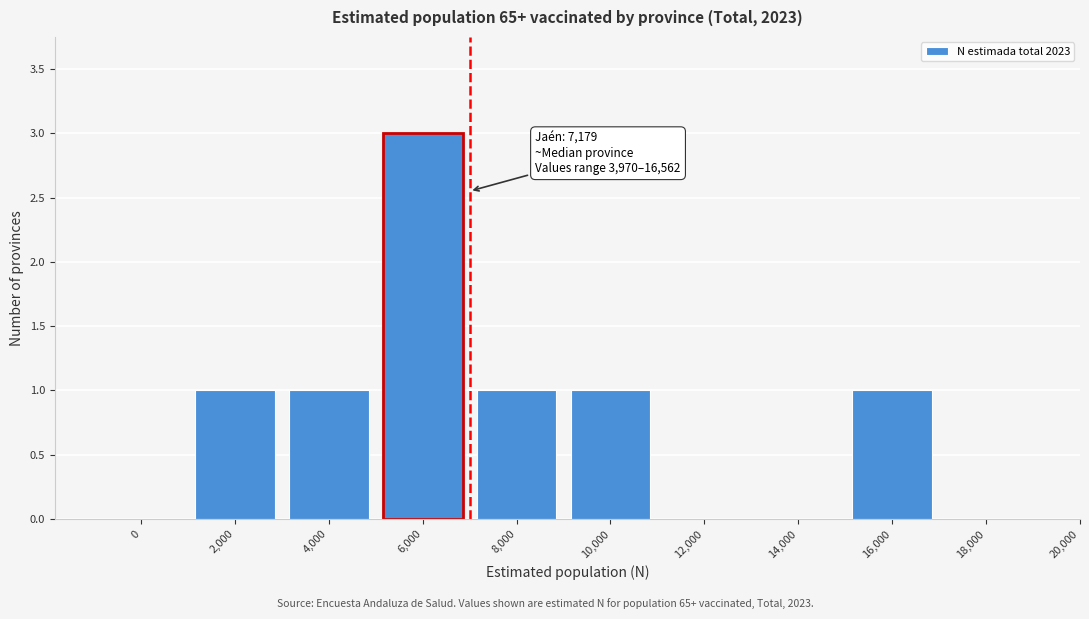

Reading left to right, transcribe all the data shown in this chart.

0=0	2,000=1	4,000=1	6,000=3	8,000=1	10,000=1	12,000=0	14,000=0	16,000=1	18,000=0